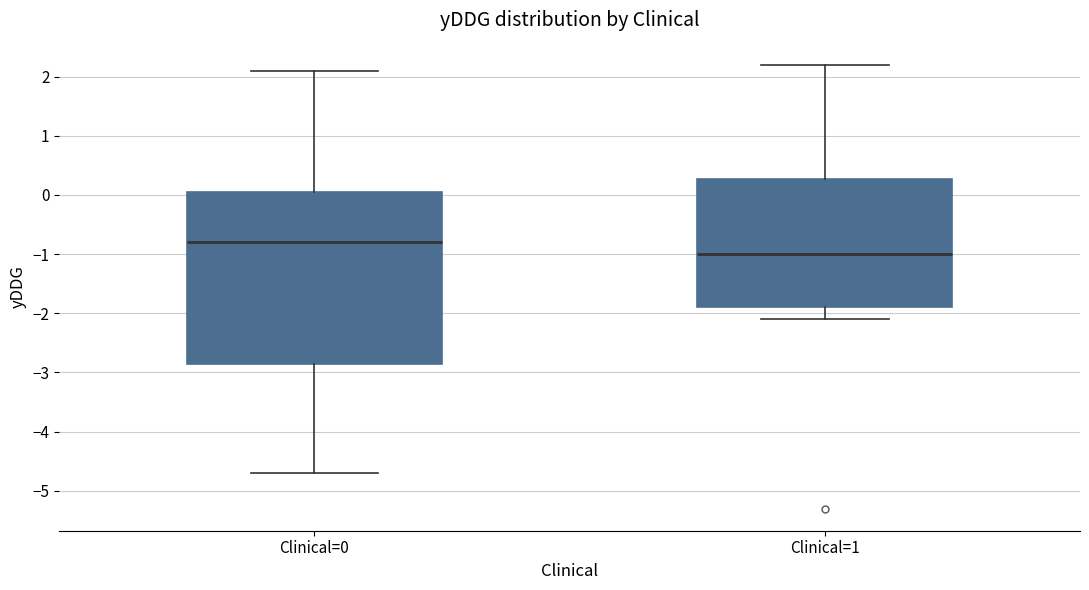

Reading left to right, transcribe this box plot: for each box, give where its median line is, the range the box spans, and where its two whiskers end, as read against the y-axis. The values are not printed on the chart, so give them approximately, as read against the axis.

Clinical=0: median -0.8, box -2.8 to 0.1, whiskers -4.7 to 2.1
Clinical=1: median -1.0, box -1.9 to 0.3, whiskers -2.1 to 2.2